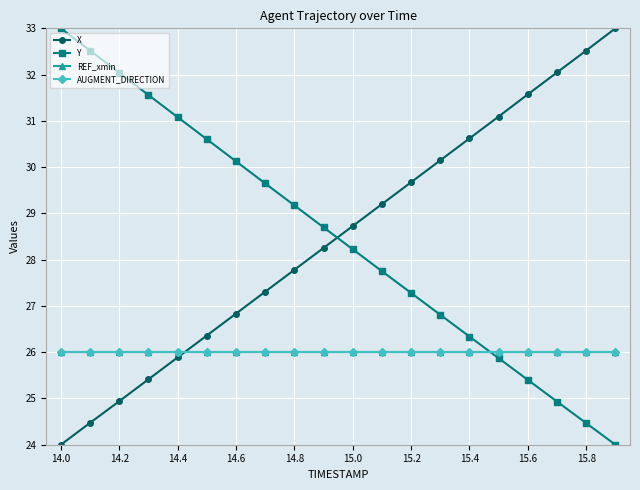

Which category has the highest value in the REF_xmin series?

14.0